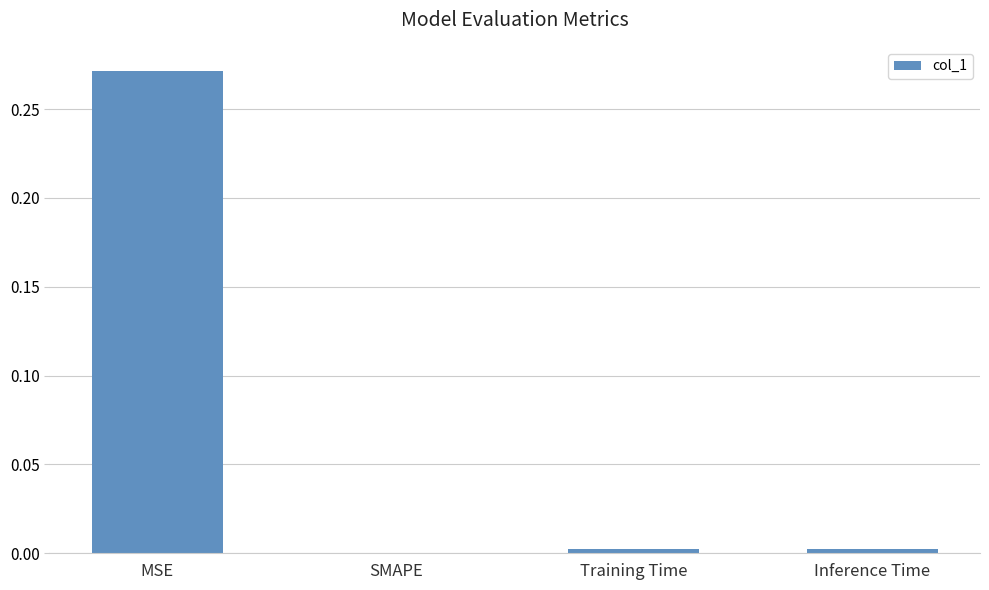

Which has a higher value, SMAPE or MSE?

MSE